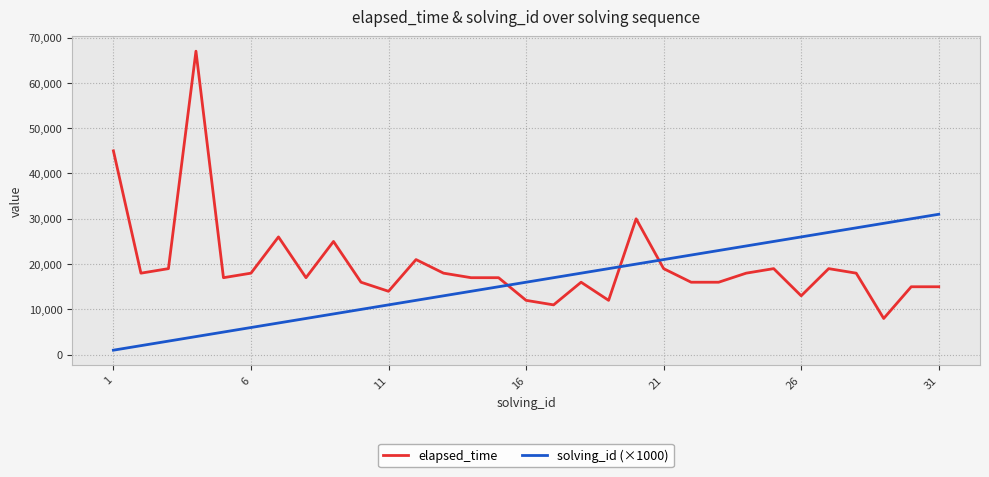

Which series has the widest spread of values?

elapsed_time